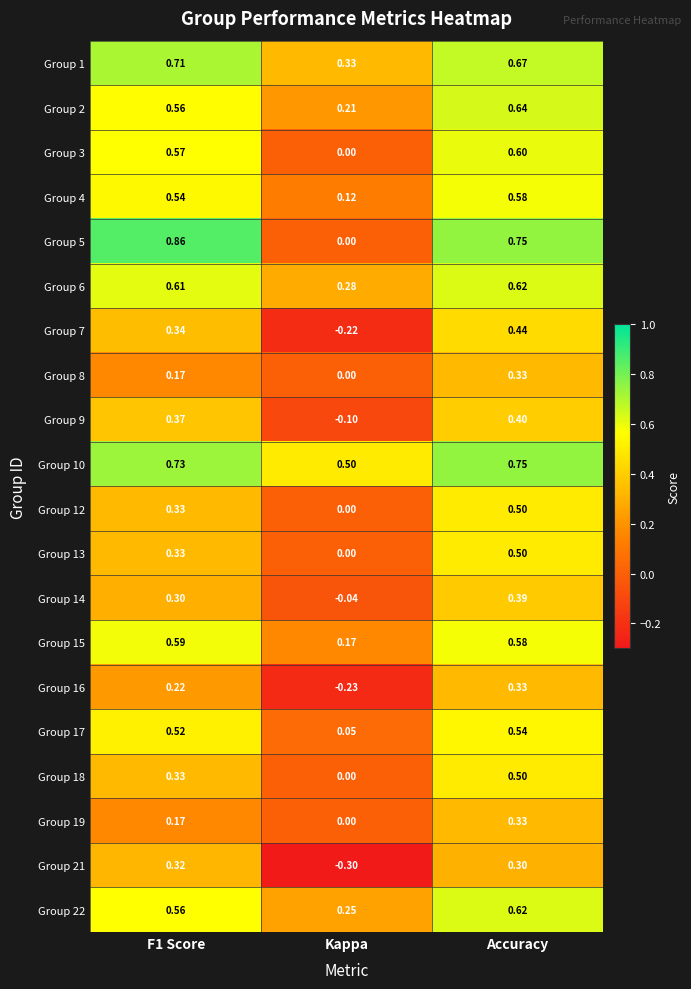

How many data points does each series have?

3